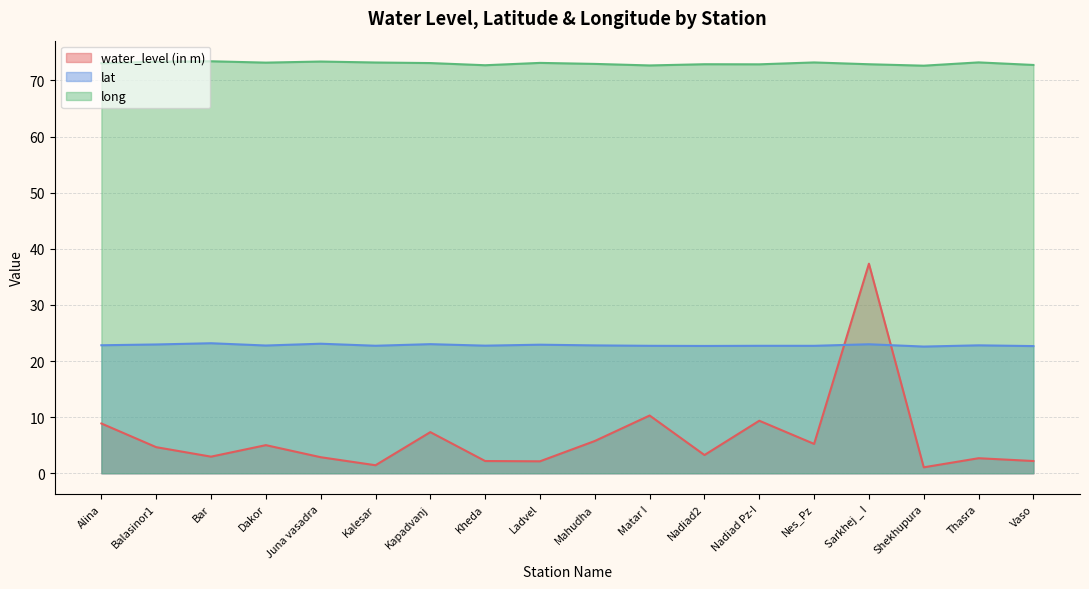

What is the difference between the highest and lowest values at Dakor?

68.2